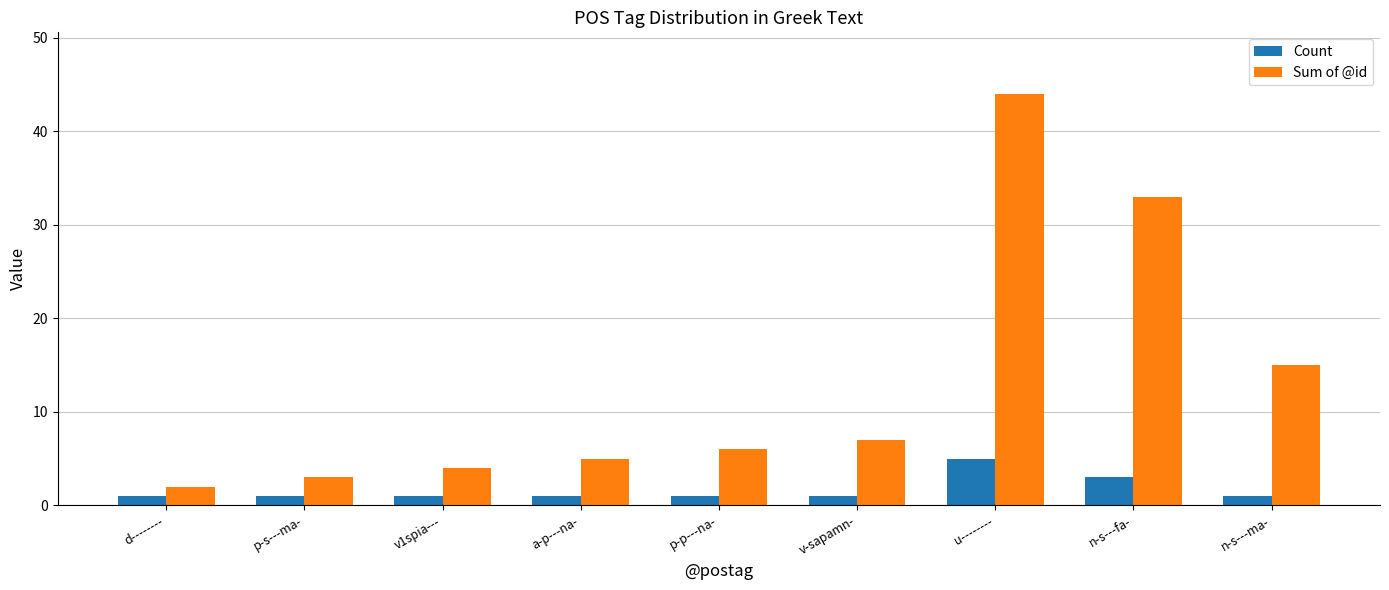

What is the spread (max minus min) of values at v1spia---?

3